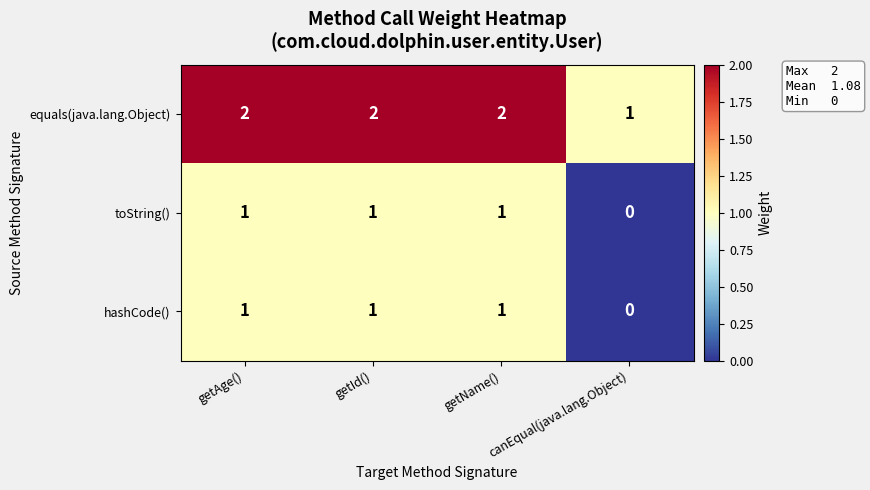

At which category does the chart reach its minimum across all series?

canEqual(java.lang.Object)